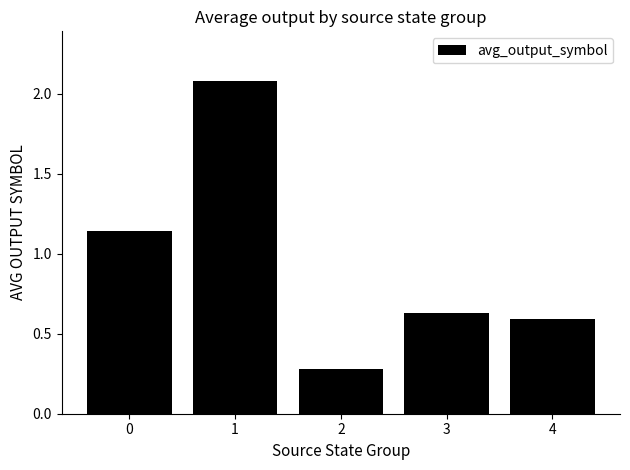

True or false: the data shows 0.1 at 2.

False